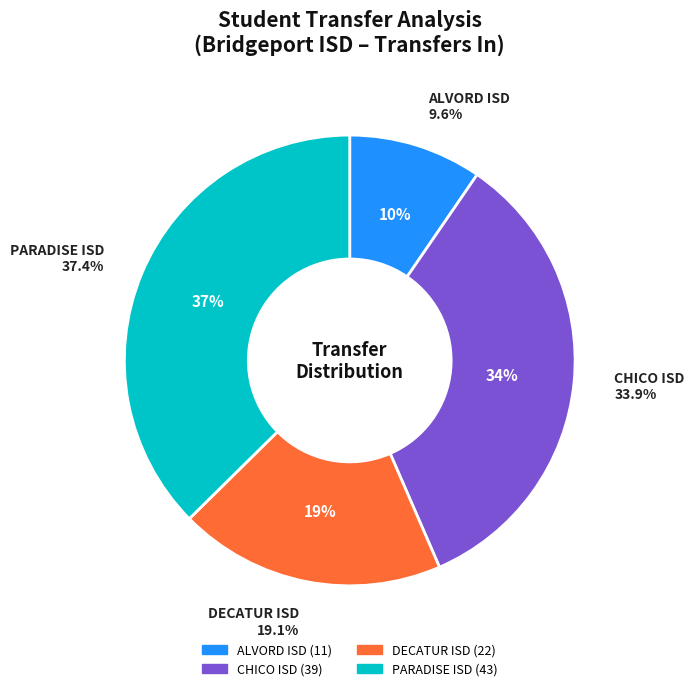

What is the smallest slice in the pie chart?

ALVORD ISD